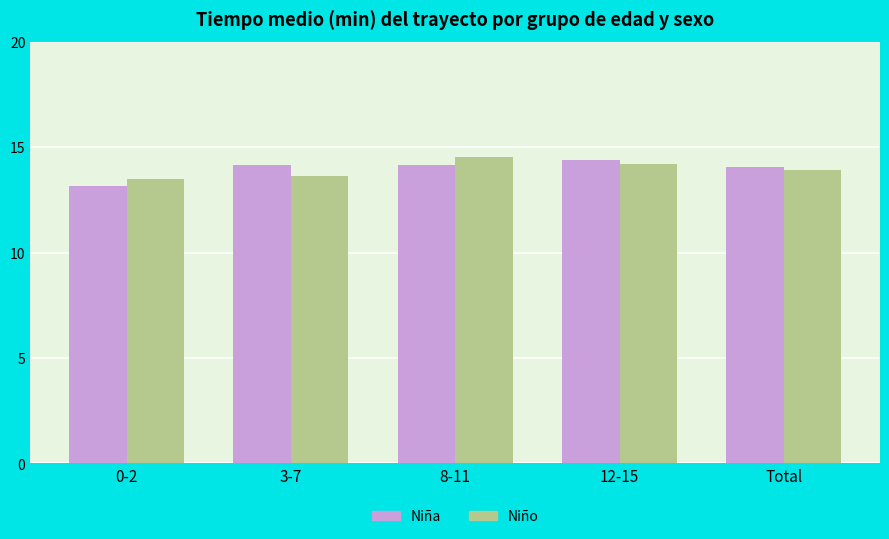

Is the value of Niña at 8-11 greater than the value of Niño at 0-2?

Yes